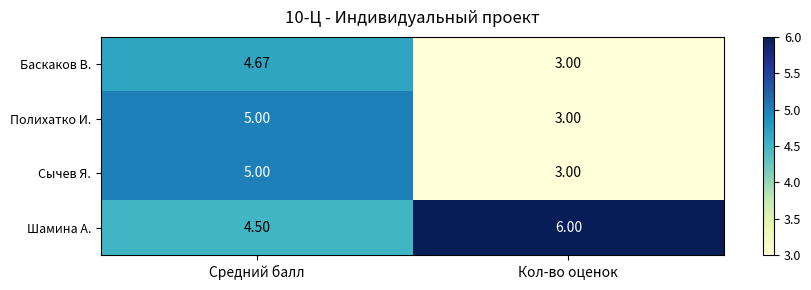

Which series has the largest total across all categories?

Шамина А.